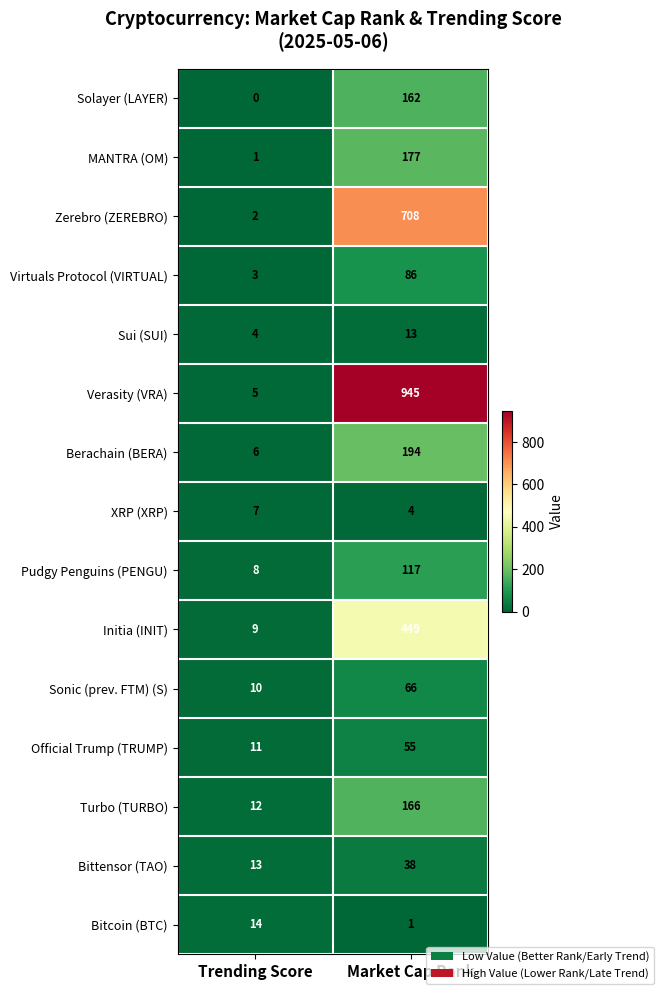

What is the difference between the maximum and minimum values in the Official Trump (TRUMP) series?

44